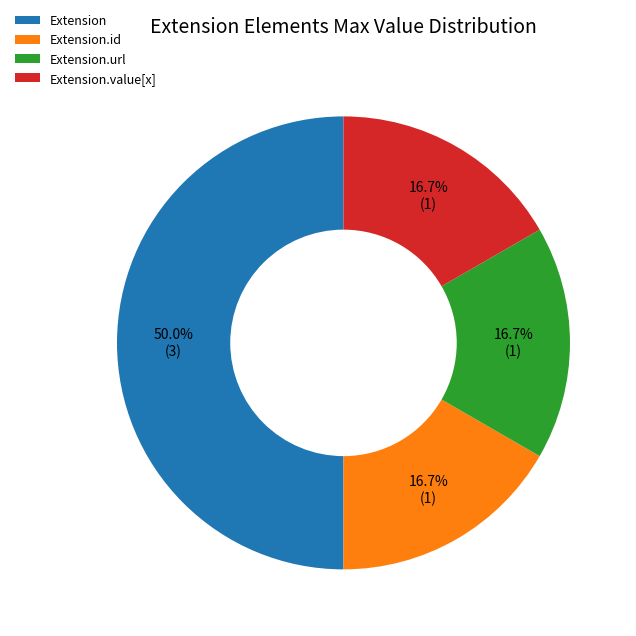

Does Extension.url represent more than half of the total?

No